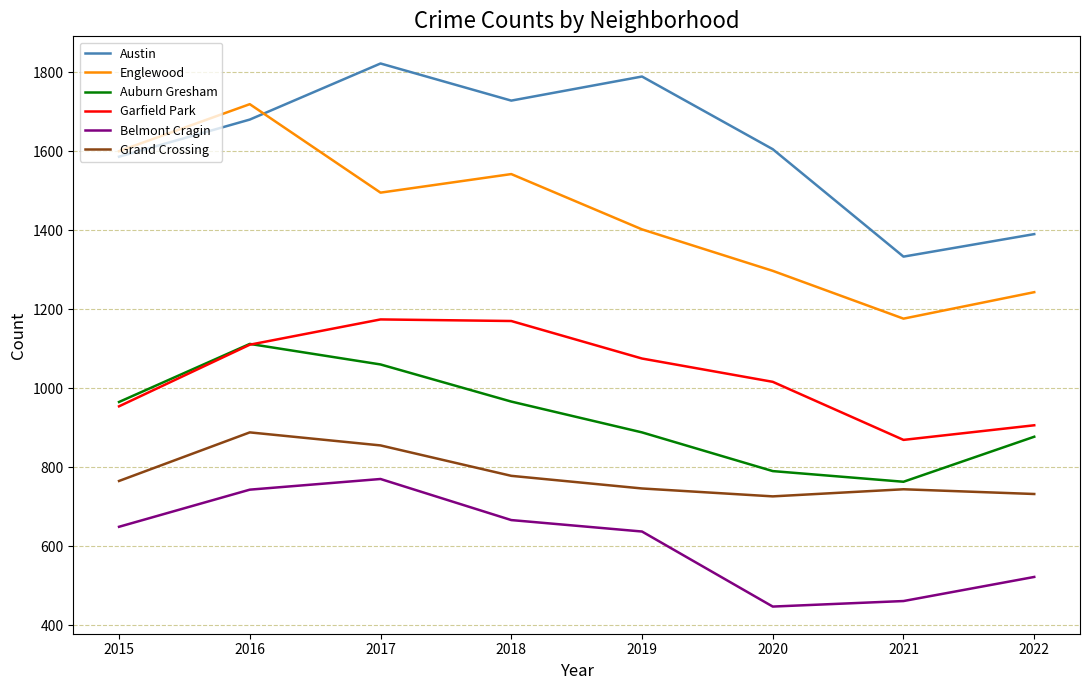

Which series changed the most between 2015 and 2020?

Englewood